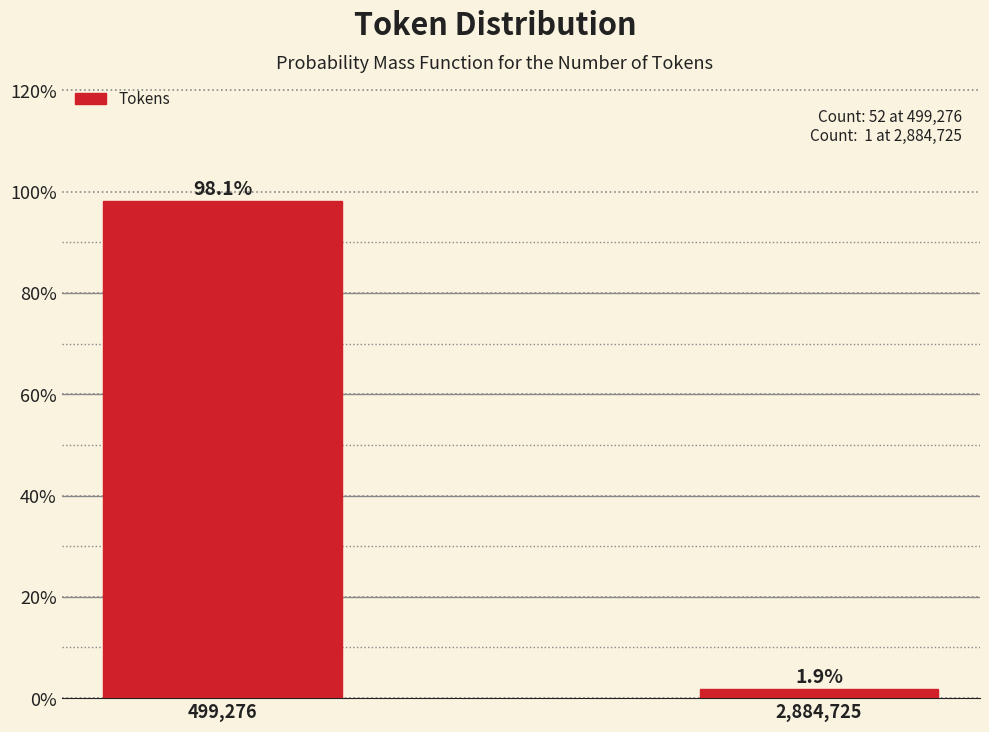

Reading left to right, extract all data points from this chart.

499,276=98.1	2,884,725=1.9